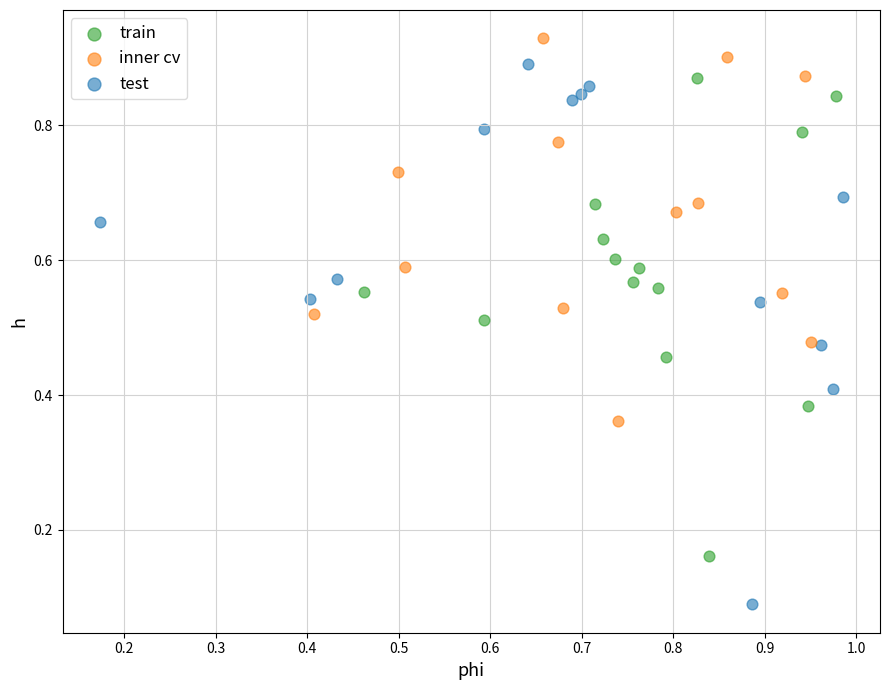

Which series reaches the maximum Y coordinate?

inner cv